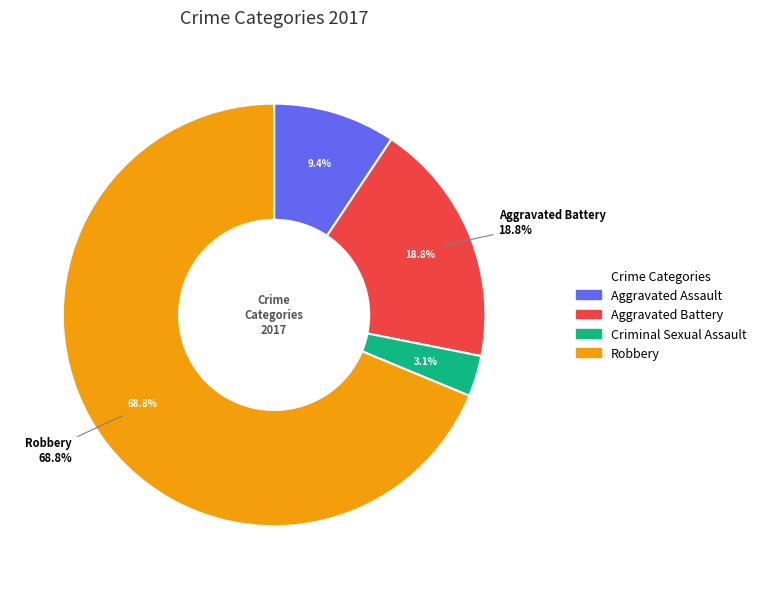

To the nearest percent, what is the difference between the largest and smallest slice percentages?

66%